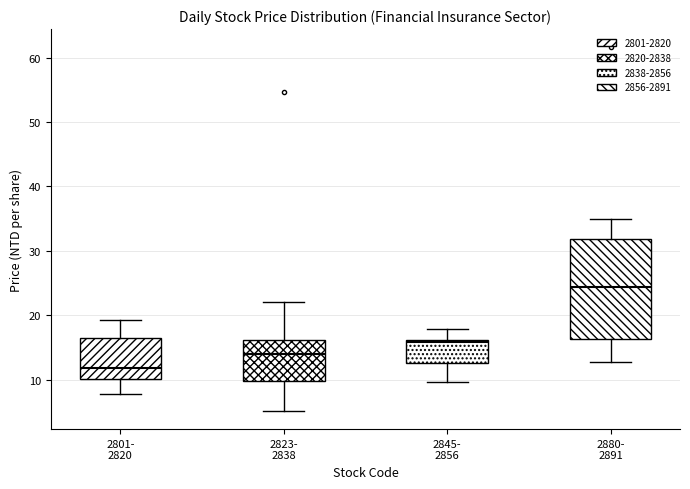

Reading left to right, read every box against the y-axis: the position of its median line, the range the box covers, and the ends of its whiskers. The values are not printed on the chart, so give them approximately, as read against the axis.

2801- 2820: median 12, box 10 to 17, whiskers 8 to 19
2823- 2838: median 14, box 10 to 16, whiskers 5 to 22
2845- 2856: median 16 (just below the box's upper edge), box 13 to 16, whiskers 10 to 18
2880- 2891: median 24, box 16 to 32, whiskers 13 to 35